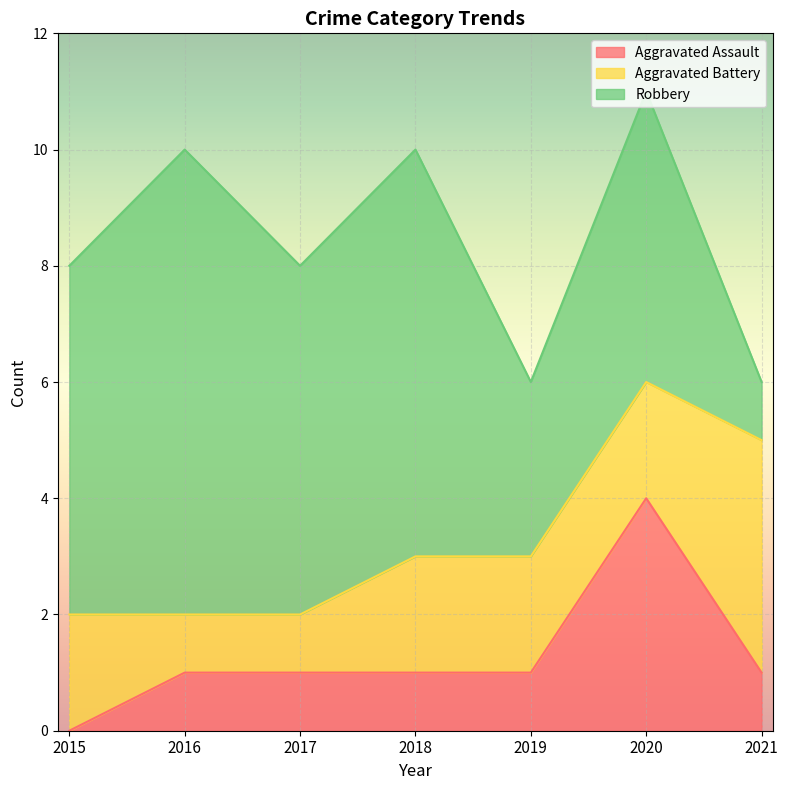

True or false: Robbery has more than 0 points higher than both neighbors.

True